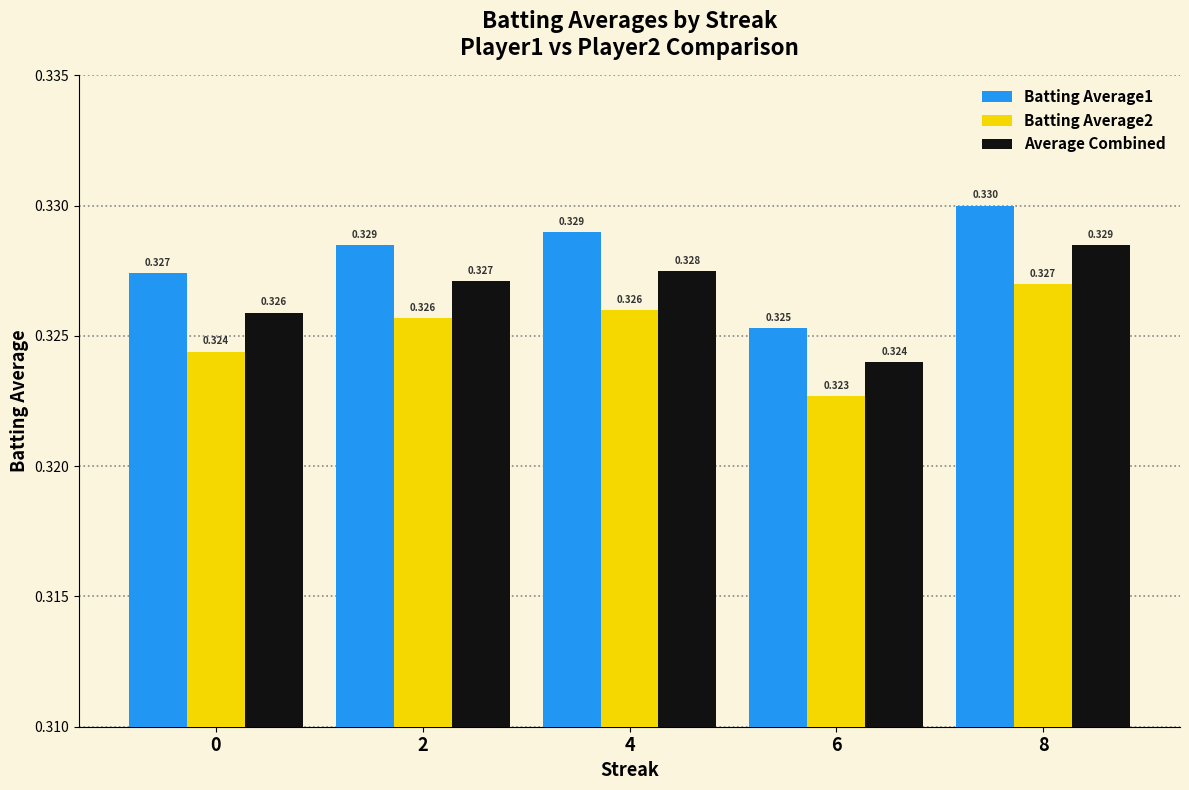

Is the value of Batting Average2 at 4 greater than the value of Average Combined at 8?

No